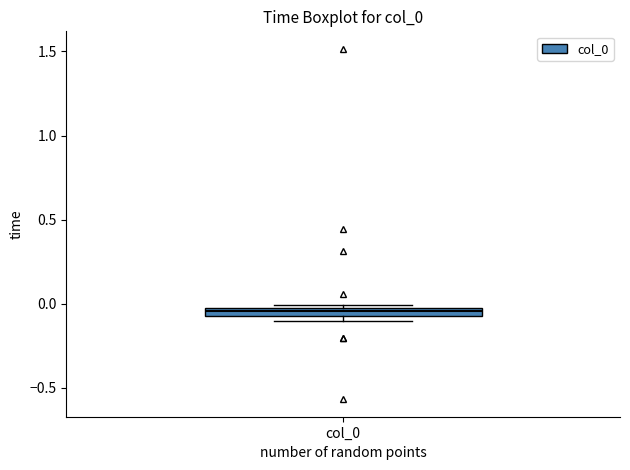

Where is the lower edge of the box for col_0 on the y-axis? The values are not printed on the chart, so give them approximately, as read against the axis.

-0.10